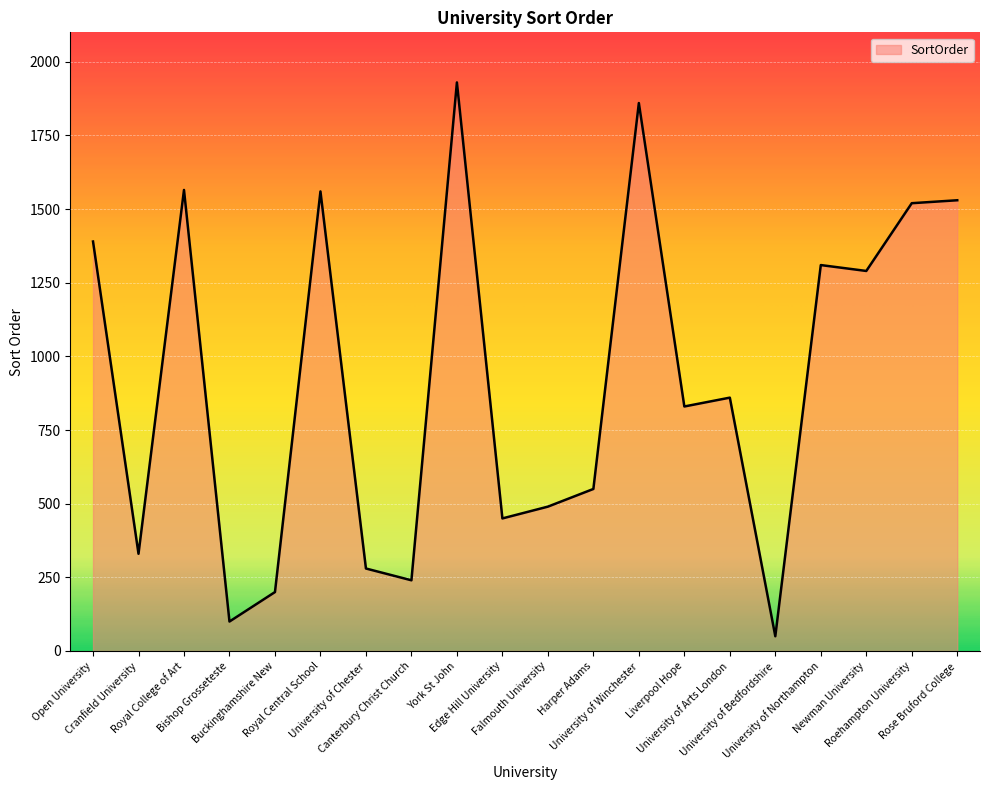

What is the greatest value displayed?

1930